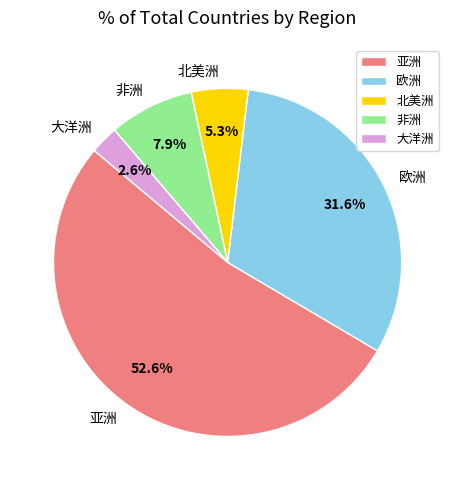

Count the number of slices in the pie.

5